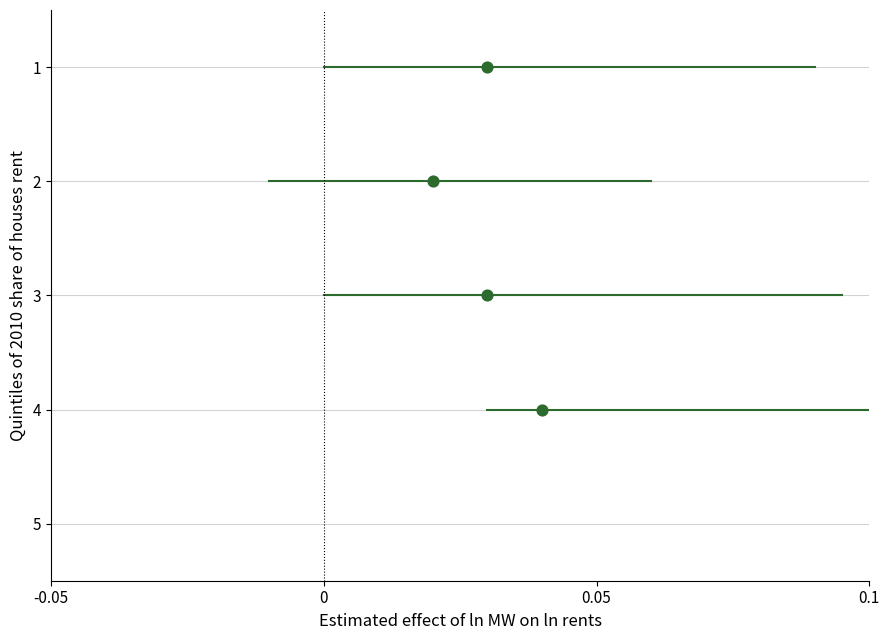

What is the range of Y values (max minus min)?

3